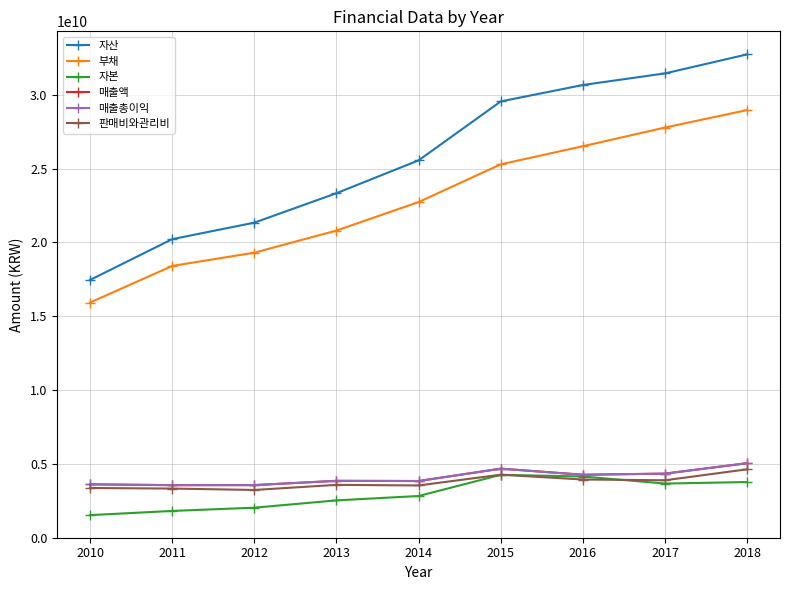

True or false: 매출총이익 and 매출액 cross at least once.

False